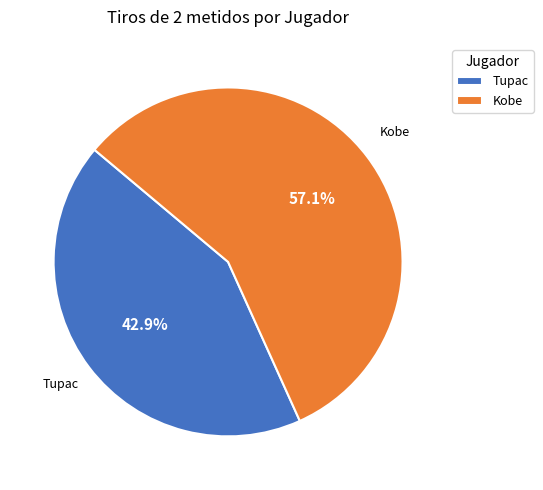

Combined, do Tupac and Kobe account for over 50%?

Yes